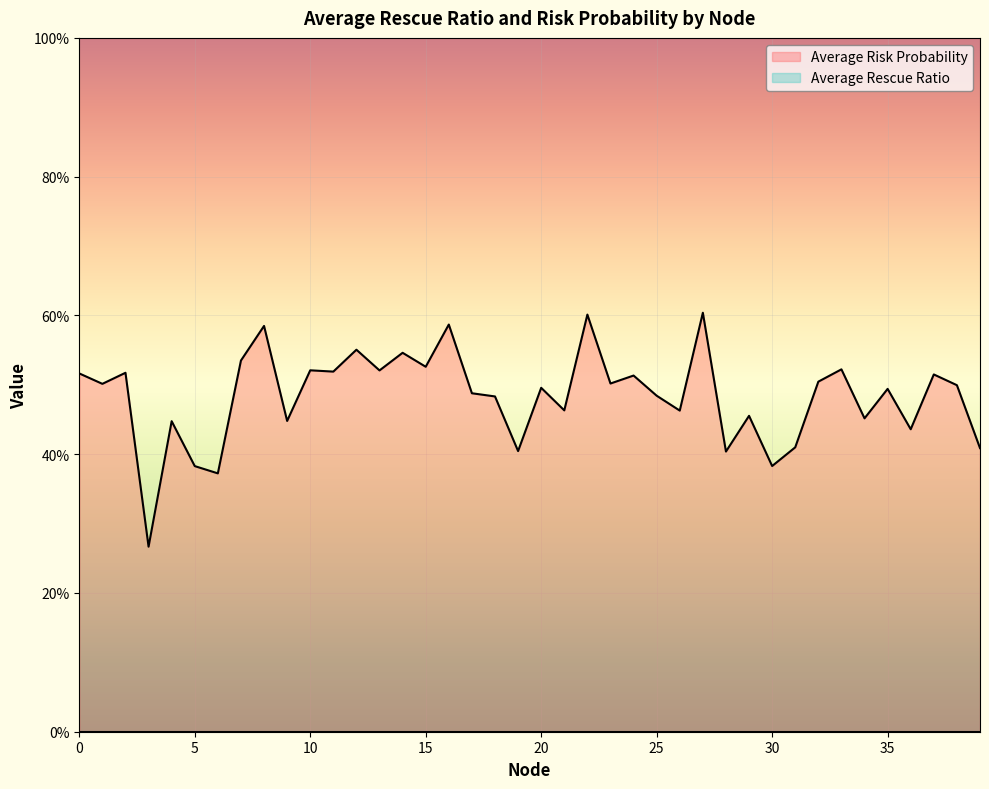

How many interior local valleys (lower than both neighbors) does the data have?

15